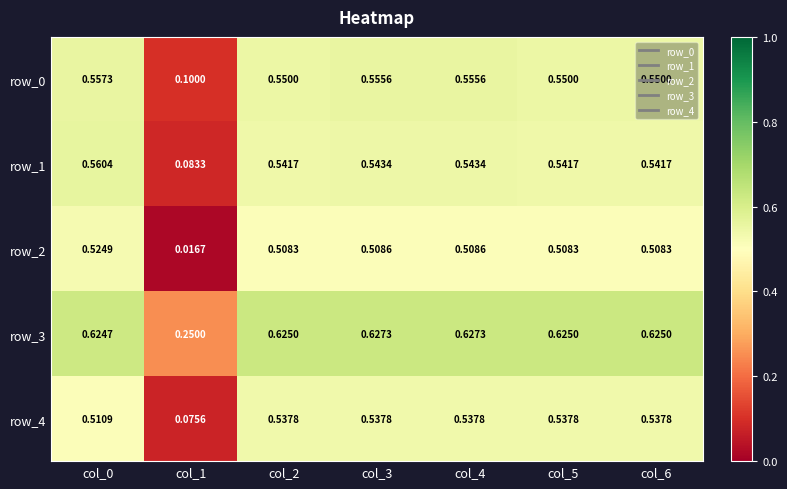

Is the value of row_3 at col_6 greater than the value of row_2 at col_5?

Yes